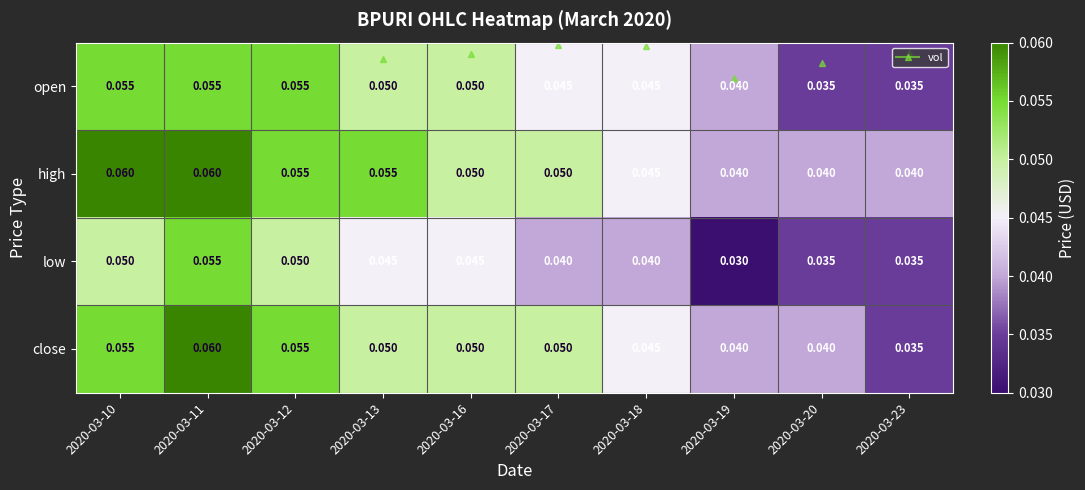

Which series has the largest total across all categories?

high